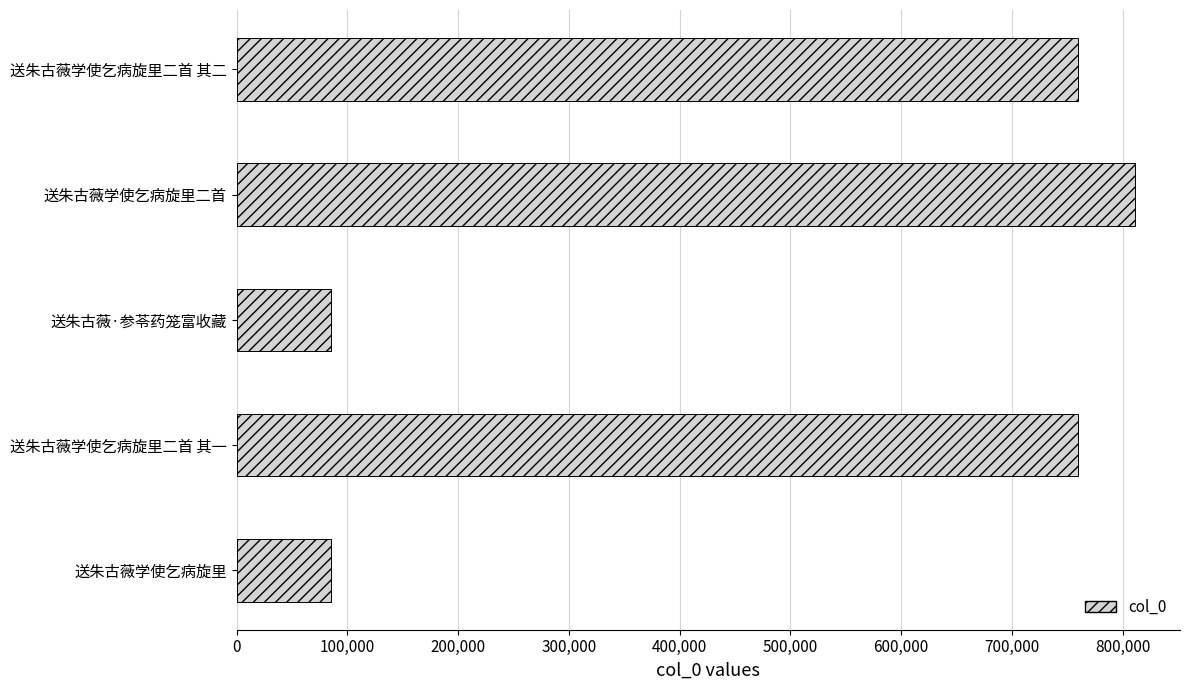

What is the difference between the maximum and second lowest values?

725885